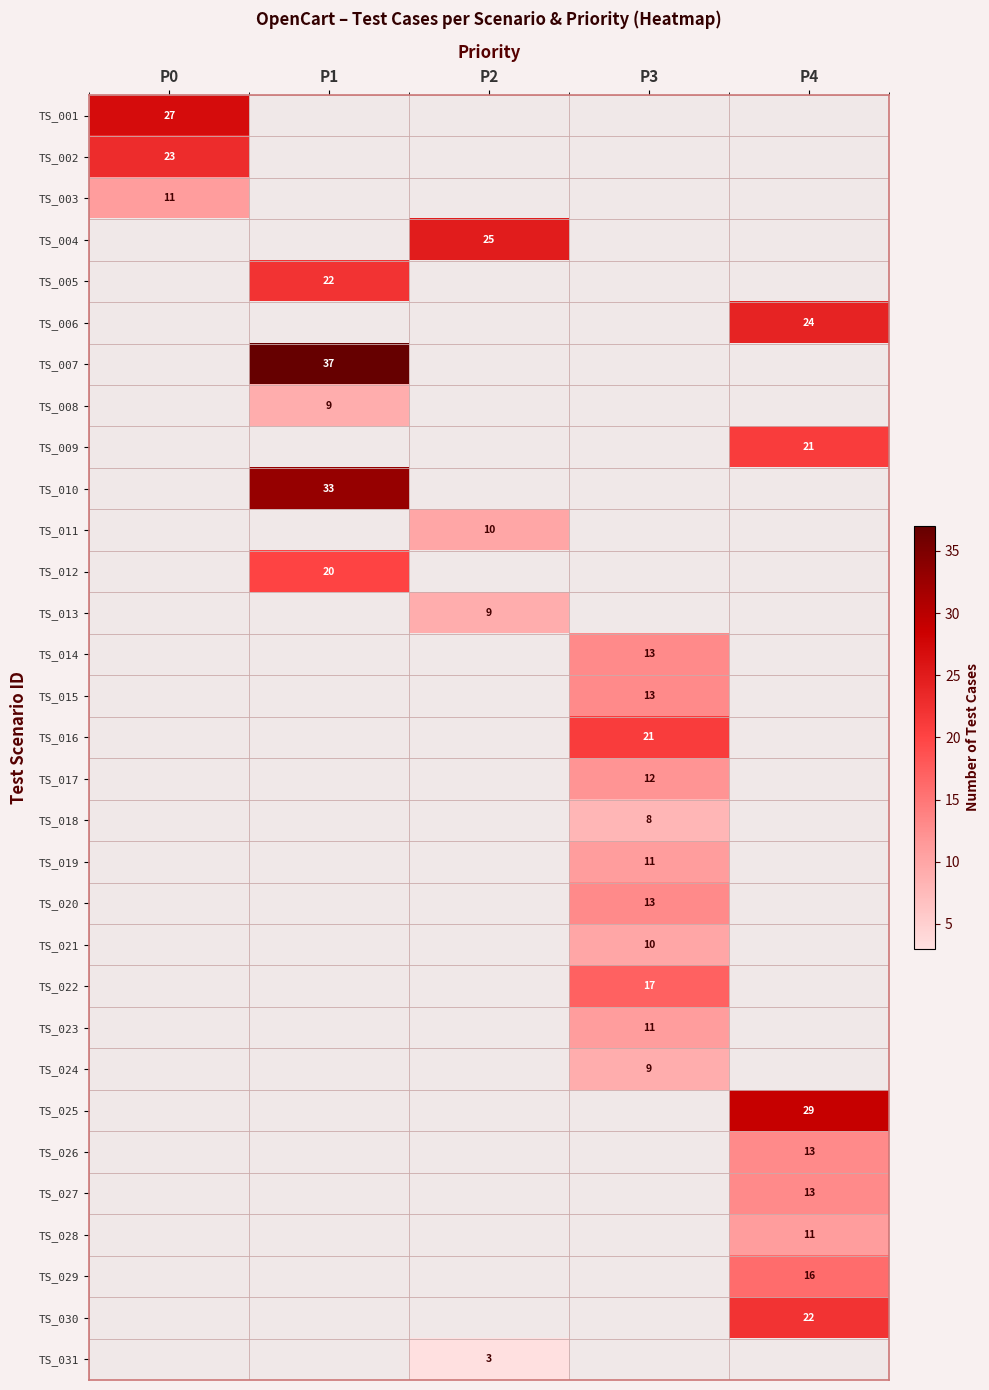

The value of TS_004 at P2 is 25. True or false?

True